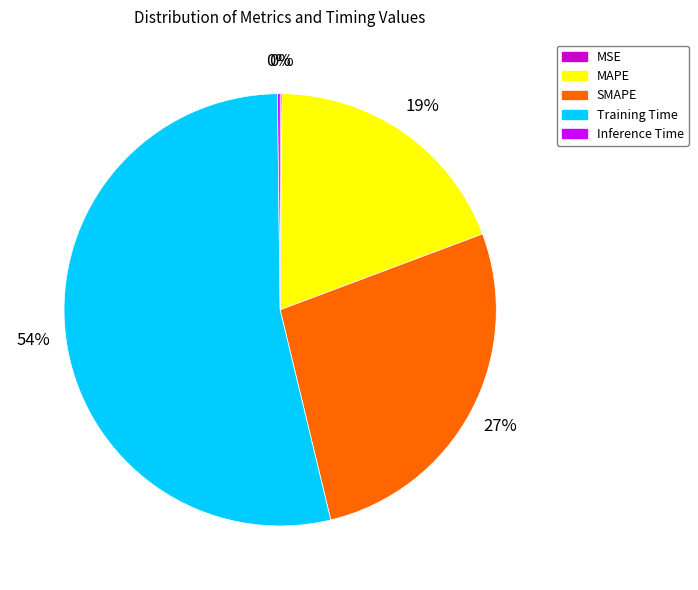

What is the largest slice in the pie chart?

Training Time